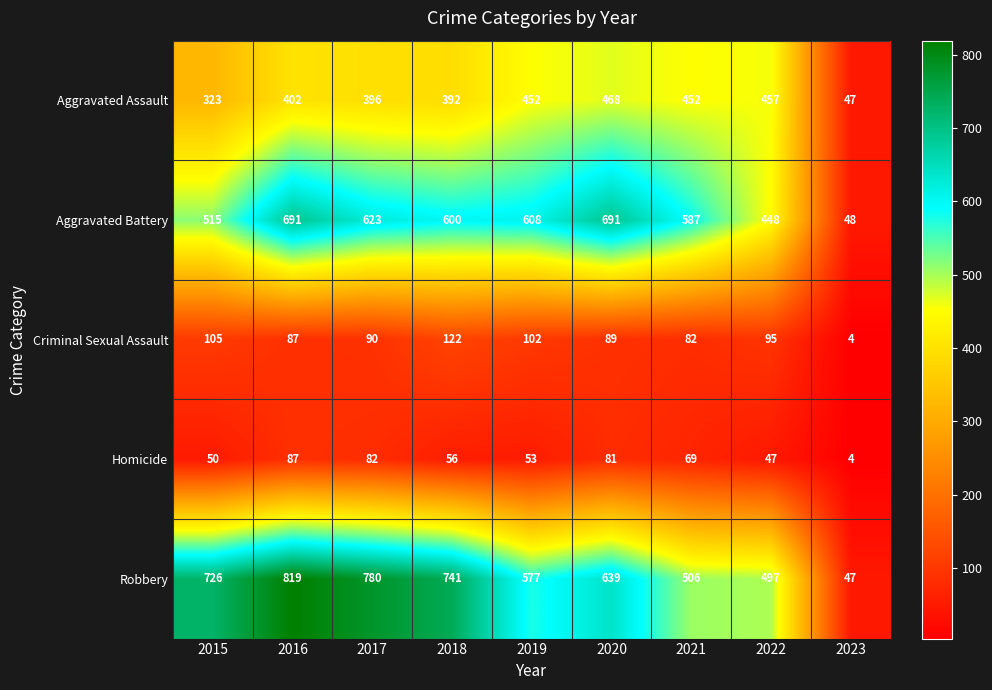

At 2021, list the series in order from smallest to largest.

Homicide, Criminal Sexual Assault, Aggravated Assault, Robbery, Aggravated Battery